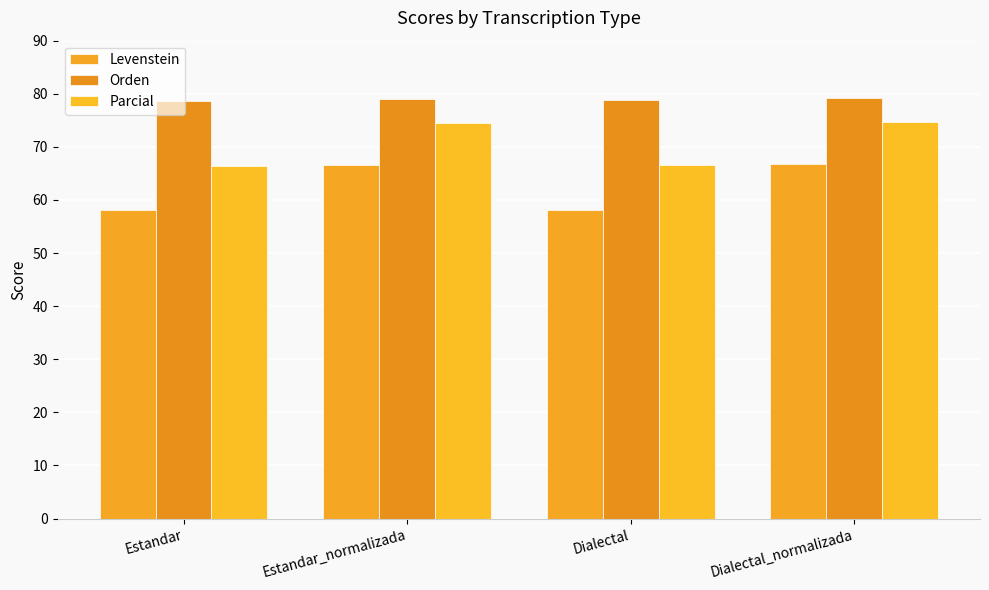

What is the total value across all series at Dialectal_normalizada?

220.7